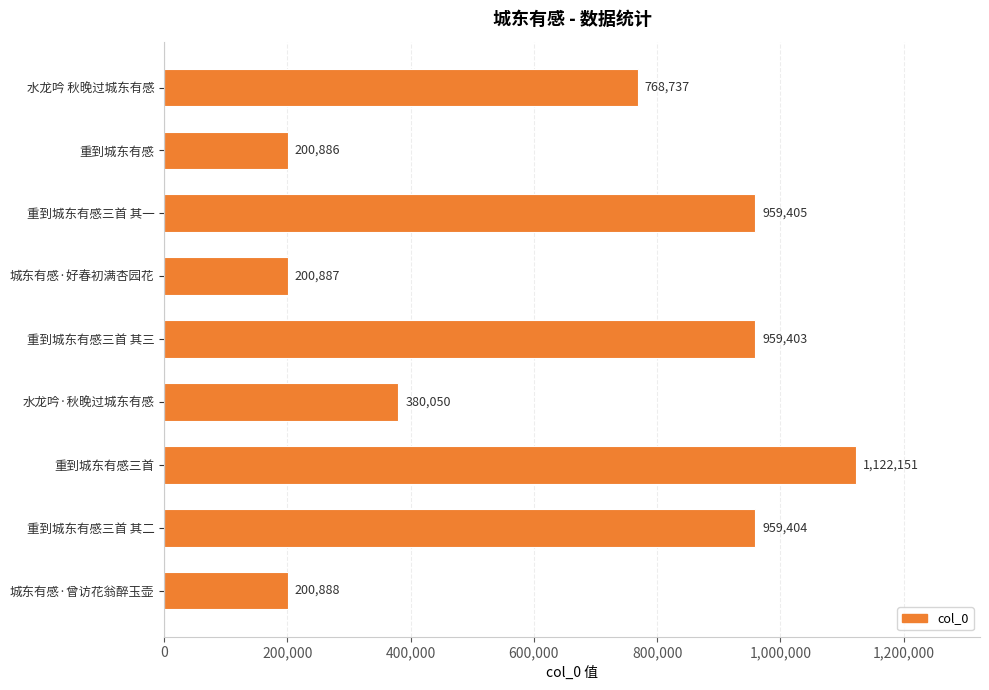

How many series are shown in this chart?

1